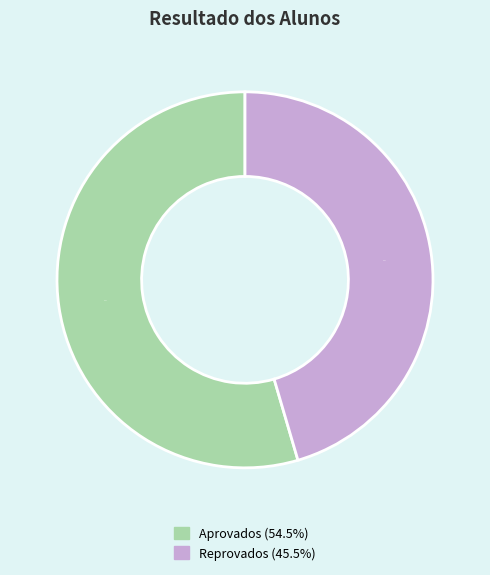

Count the number of slices in the pie.

2